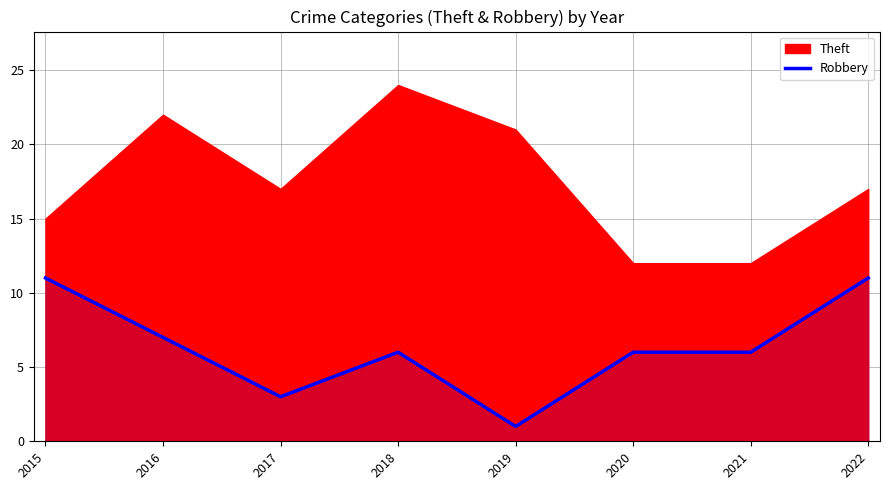

How many points are higher than both their immediate neighbors (excluding endpoints)?

1